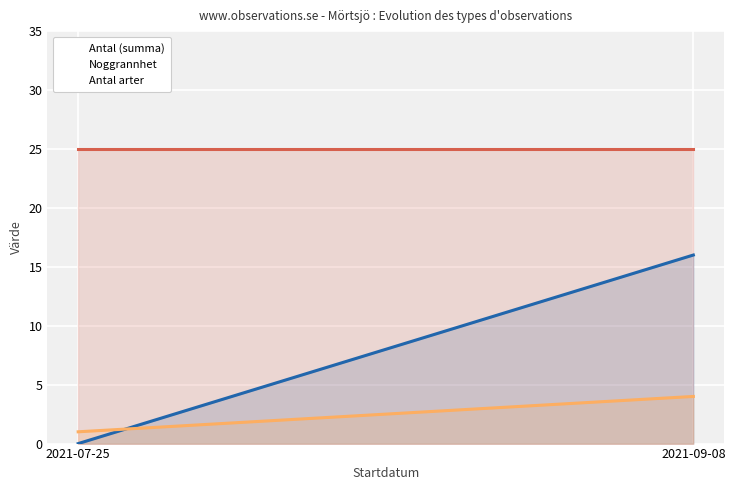

Reading left to right, extract all data points from this chart.

Antal (summa): 2021-07-25=0	2021-09-08=16
Noggrannhet: 2021-07-25=25	2021-09-08=25
Antal arter: 2021-07-25=1	2021-09-08=4